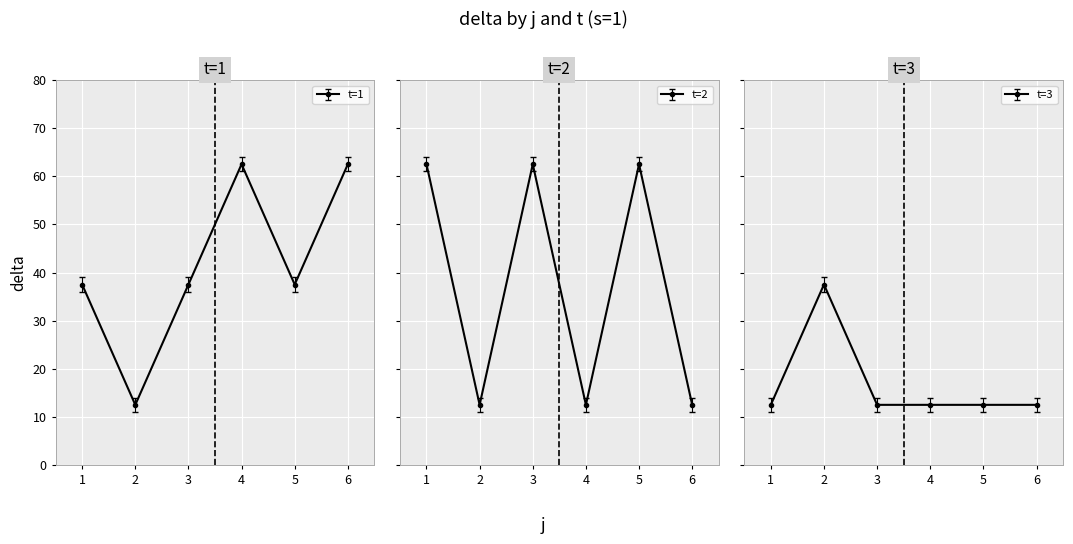

Rank the series by their maximum value, from lowest to highest.

t=3, t=1, t=2